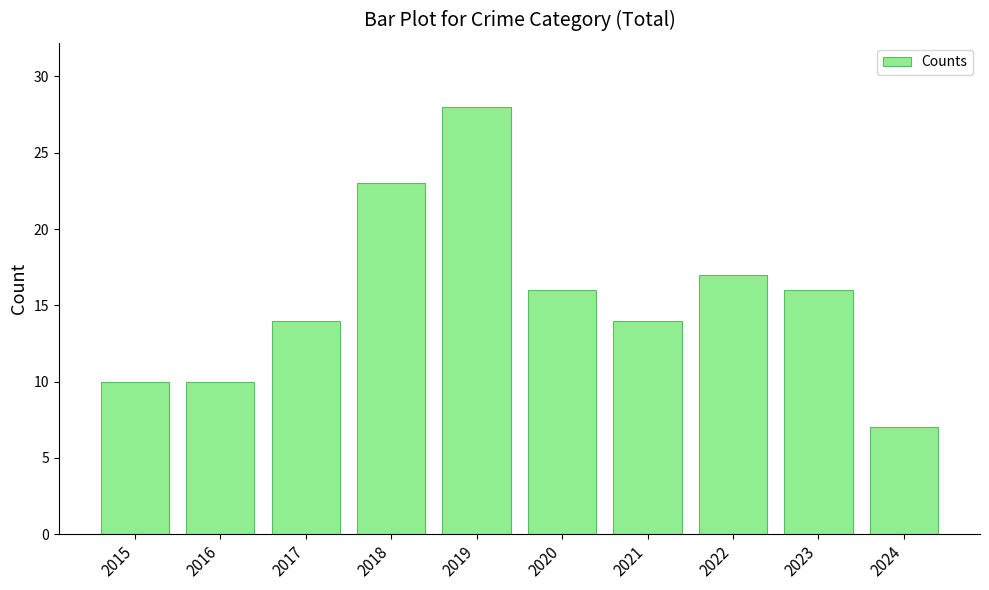

Reading right to left, what are all the values shown in this chart?

7	16	17	14	16	28	23	14	10	10